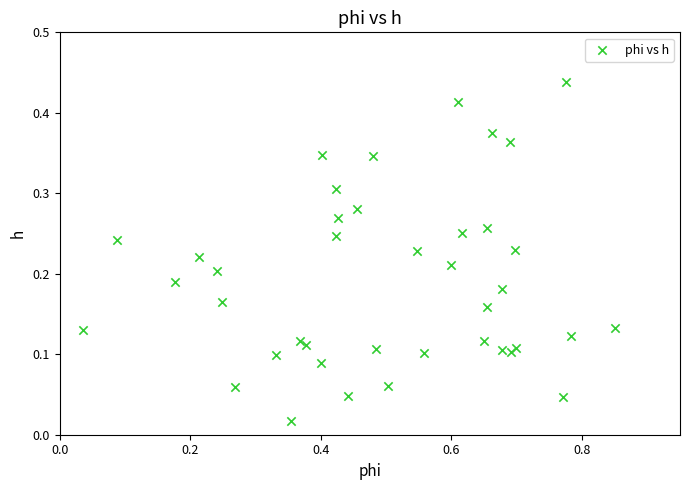

What is the range of X values (max minus min)?

0.8